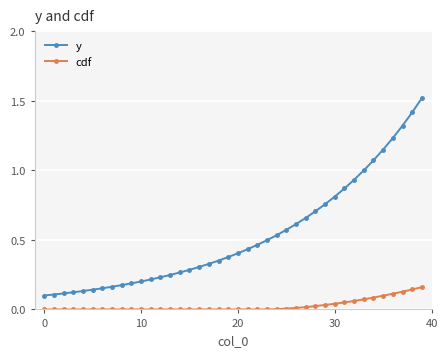

Which series has the largest range (max minus min)?

y